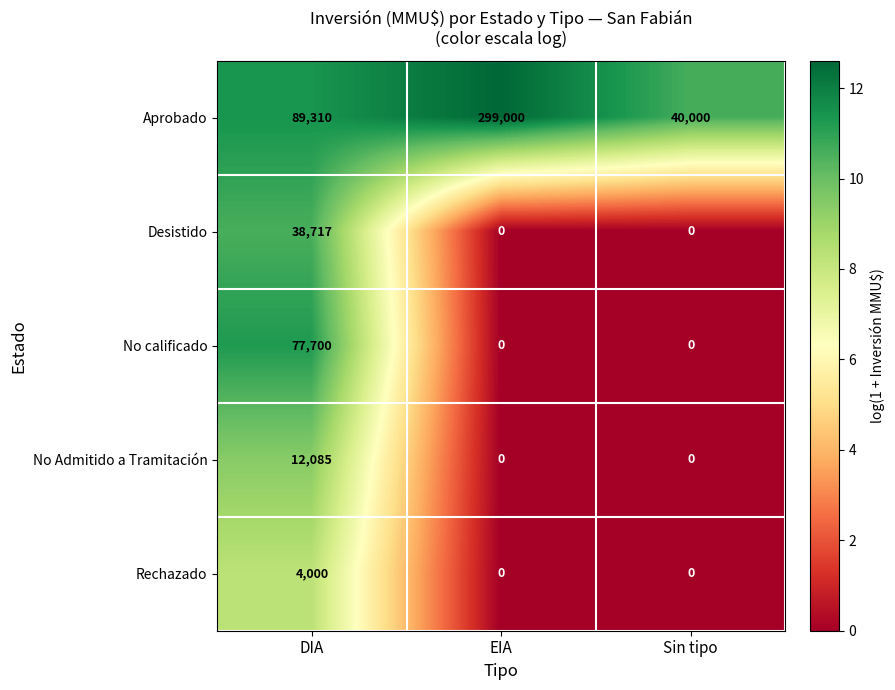

Reading left to right, transcribe all the data shown in this chart.

Aprobado: 89310	299000	40000
Desistido: 38717	0	0
No calificado: 77700	0	0
No Admitido a Tramitación: 12085	0	0
Rechazado: 4000	0	0